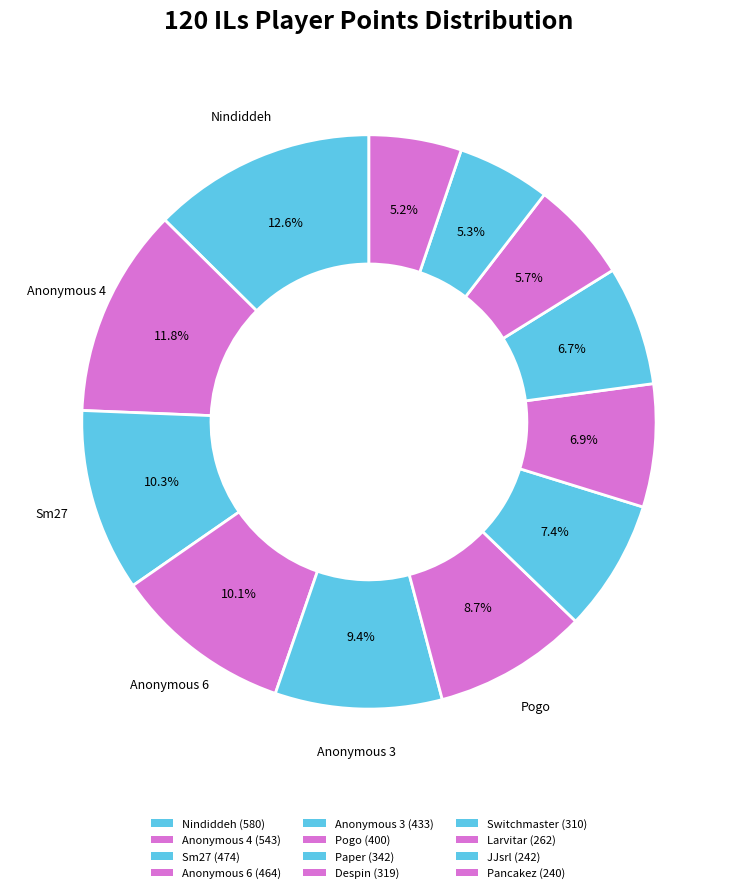

True or false: Nindiddeh accounts for 1% of the total.

False